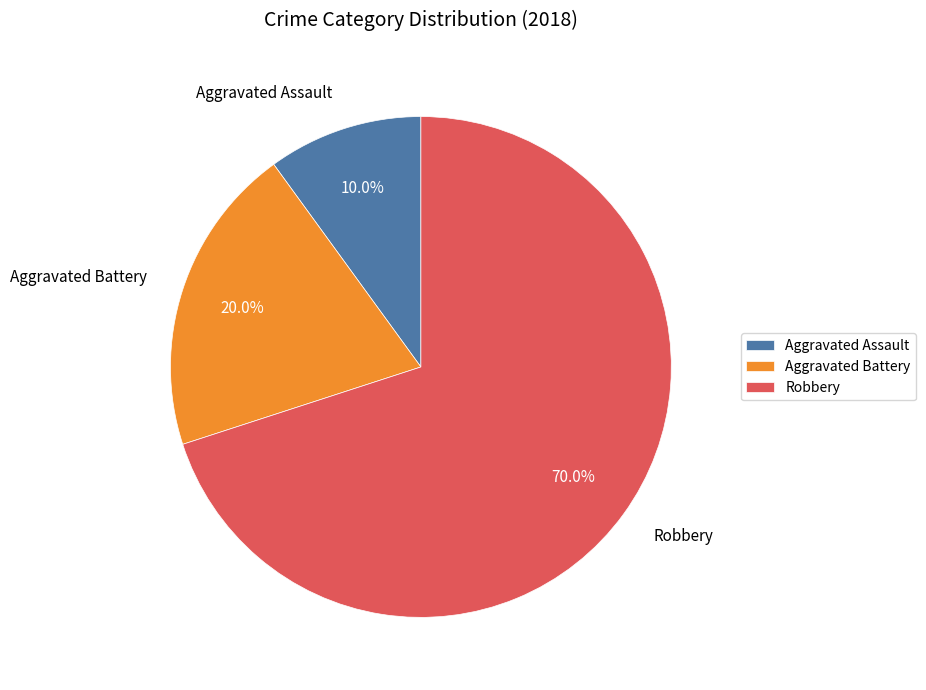

How many segments does this pie chart have?

3